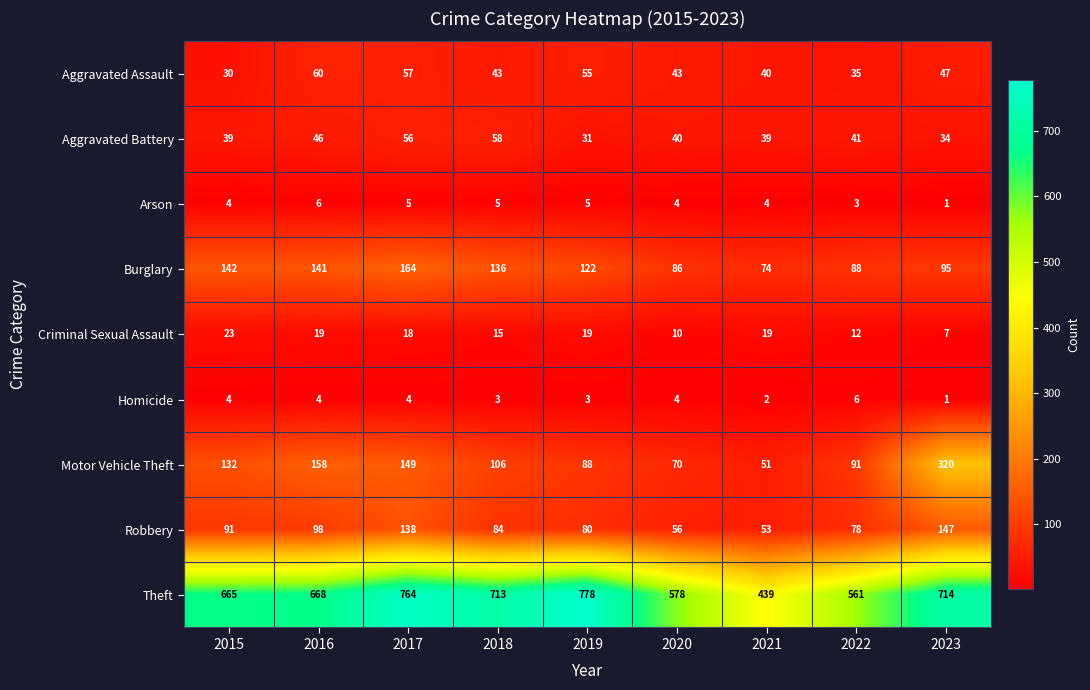

What is the spread (max minus min) of values at 2019?

775